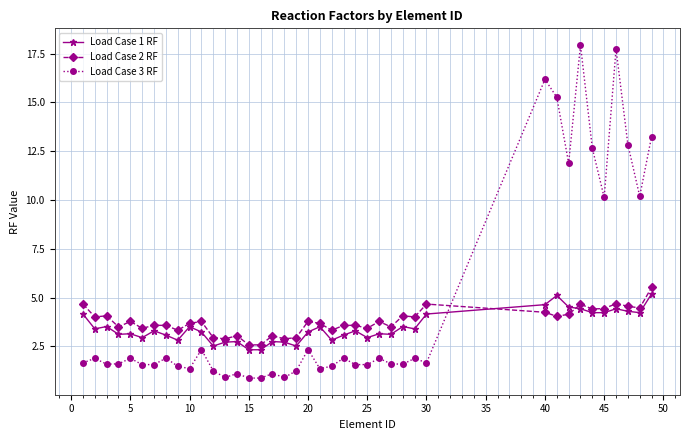

Which series has the largest range (max minus min)?

Load Case 3 RF